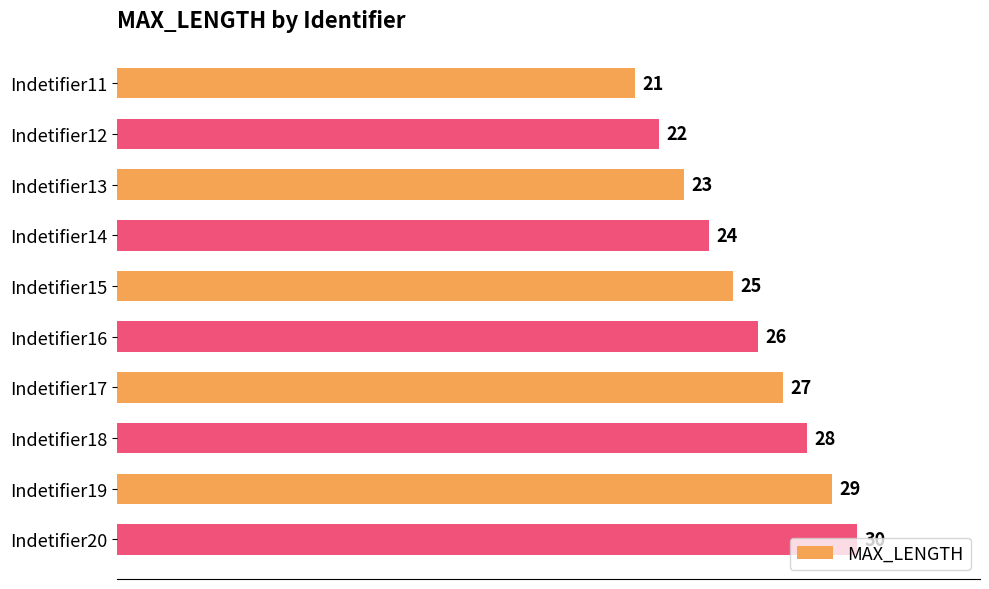

What is the difference between the values at Indetifier20 and Indetifier11?

9